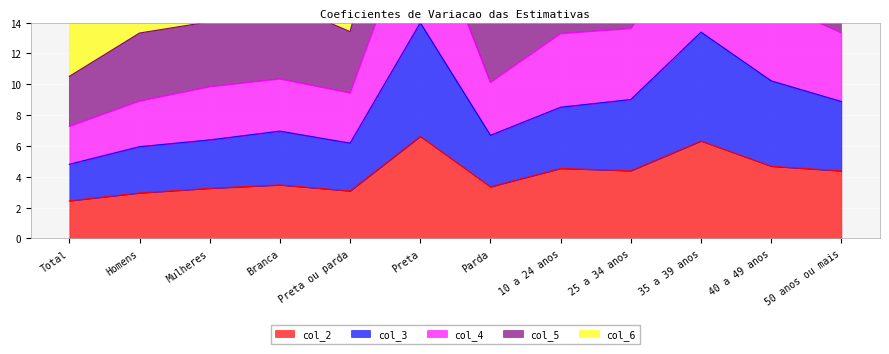

Reading left to right, what are all the values shown in this chart?

col_2: Total=2.4	Homens=3.0	Mulheres=3.2	Branca=3.5	Preta ou parda=3.1	Preta=6.6	Parda=3.4	10 a 24 anos=4.5	25 a 34 anos=4.4	35 a 39 anos=6.3	40 a 49 anos=4.7	50 anos ou mais=4.4
col_3: Total=4.8	Homens=6.0	Mulheres=6.4	Branca=7.0	Preta ou parda=6.2	Preta=14.0	Parda=6.7	10 a 24 anos=8.5	25 a 34 anos=9.0	35 a 39 anos=13.4	40 a 49 anos=10.2	50 anos ou mais=8.9
col_4: Total=7.3	Homens=8.9	Mulheres=9.8	Branca=10.4	Preta ou parda=9.4	Preta=21.8	Parda=10.1	10 a 24 anos=13.3	25 a 34 anos=13.6	35 a 39 anos=20.0	40 a 49 anos=15.4	50 anos ou mais=13.3
col_5: Total=10.5	Homens=13.3	Mulheres=14.1	Branca=15.4	Preta ou parda=13.4	Preta=30.6	Parda=14.5	10 a 24 anos=19.7	25 a 34 anos=20.5	35 a 39 anos=29.2	40 a 49 anos=22.3	50 anos ou mais=18.8
col_6: Total=14.4	Homens=18.3	Mulheres=19.2	Branca=21.0	Preta ou parda=18.4	Preta=42.0	Parda=19.9	10 a 24 anos=26.9	25 a 34 anos=27.7	35 a 39 anos=40.1	40 a 49 anos=30.2	50 anos ou mais=26.0